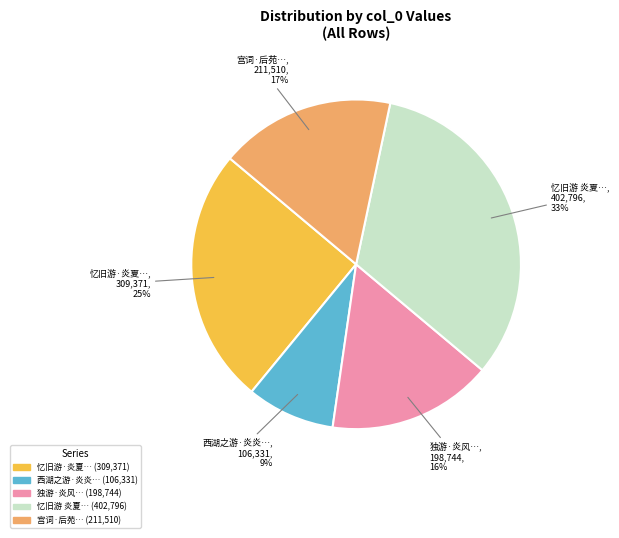

How many slices are in this pie chart?

5